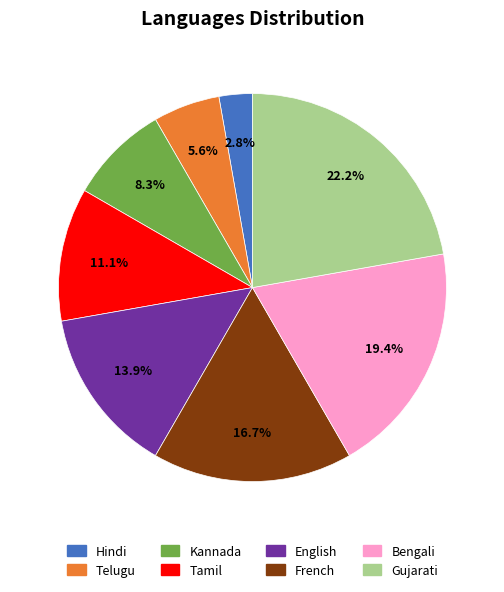

Which slice is the largest?

Gujarati